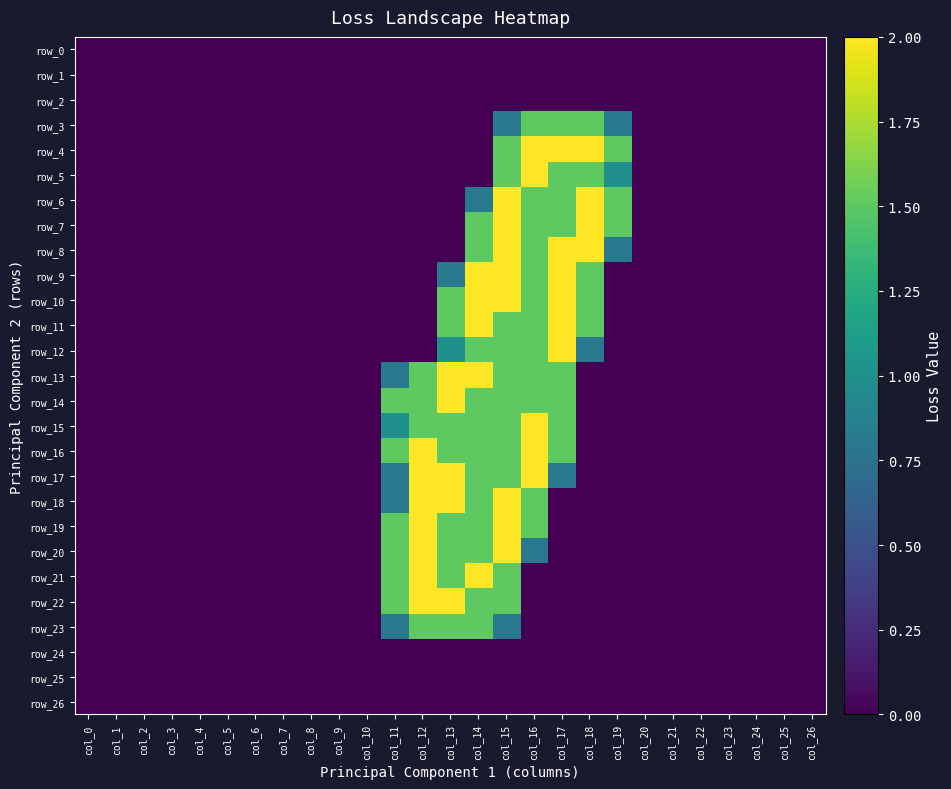

What is the maximum value shown in the chart?

2.0